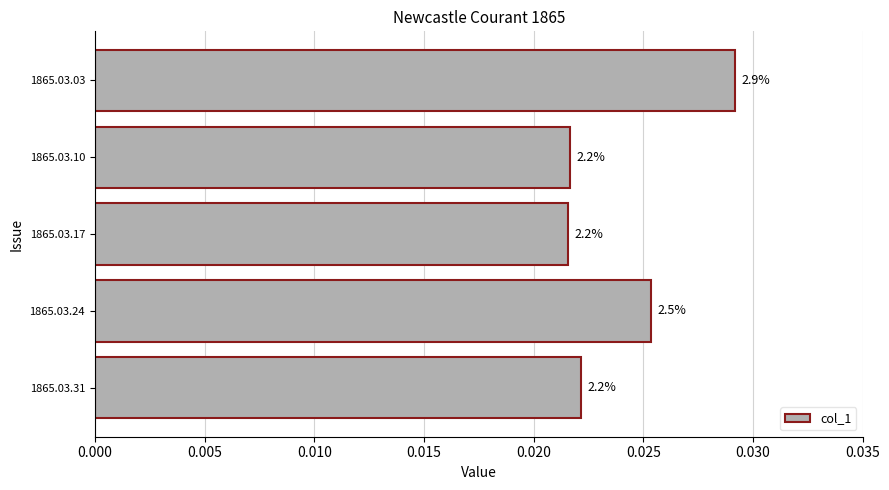

How many bars are there in total?

5